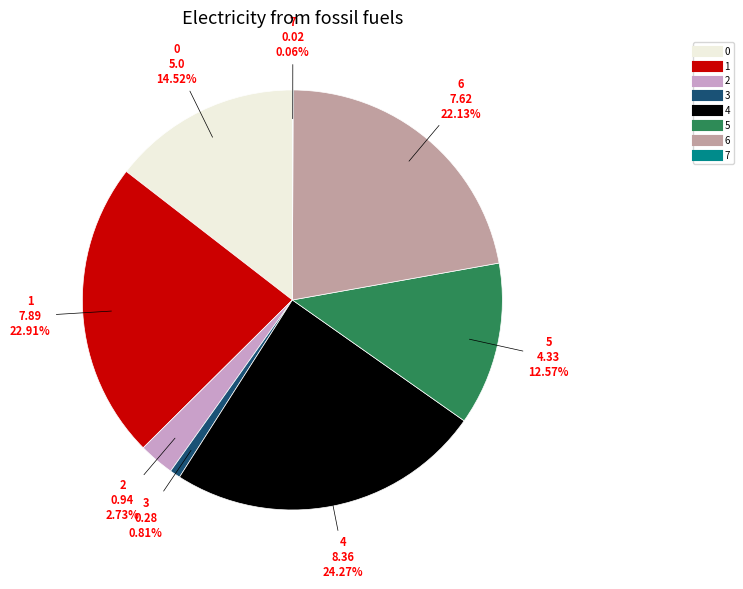

Is the sum of 6 and 4 greater than half?

No